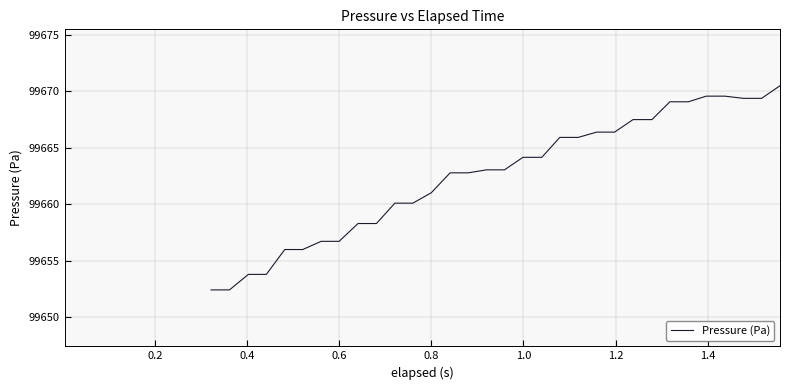

How many values are above zero?

32